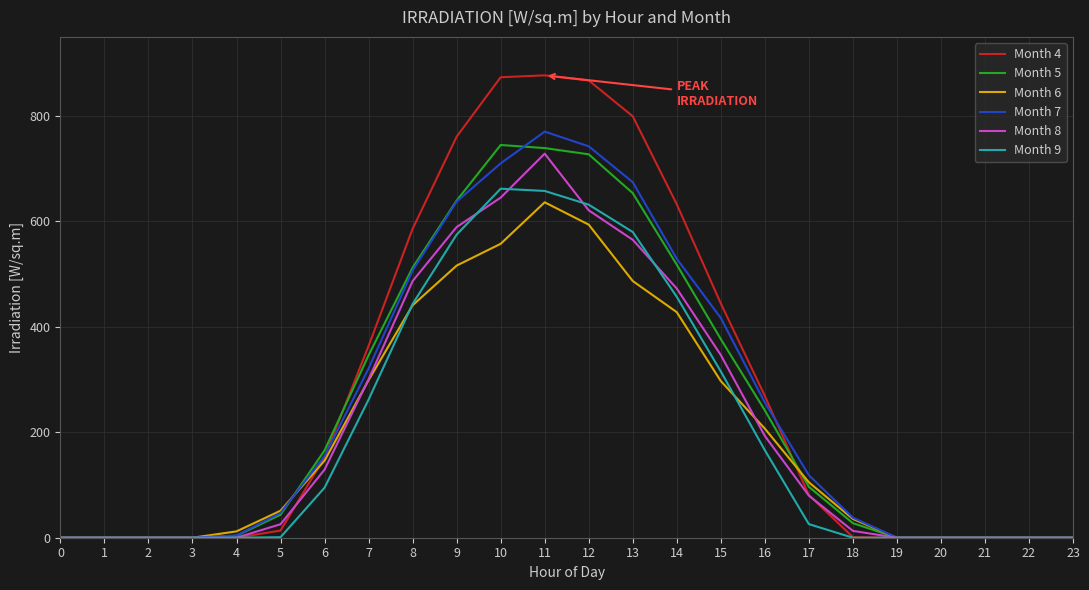

What is the average value of the Month 7 series?

247.0